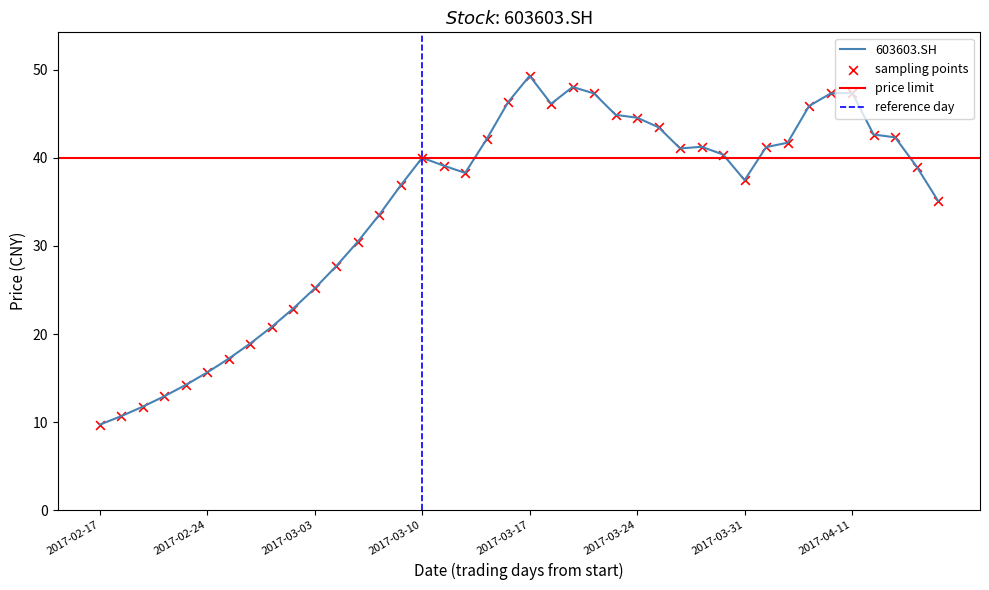

Between 2017-03-30 and 2017-02-20, which is larger?

2017-03-30